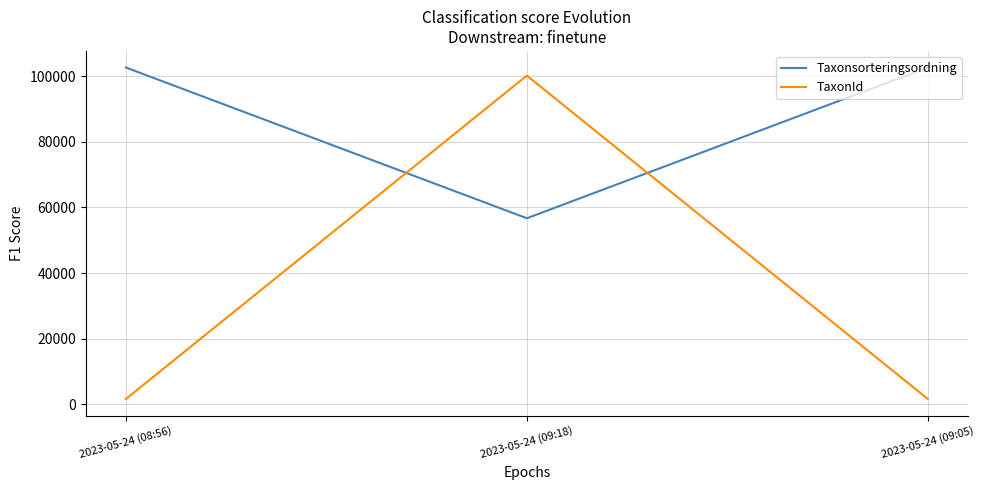

True or false: Taxonsorteringsordning has a value of 161584 at 2023-05-24 (09:05).

False